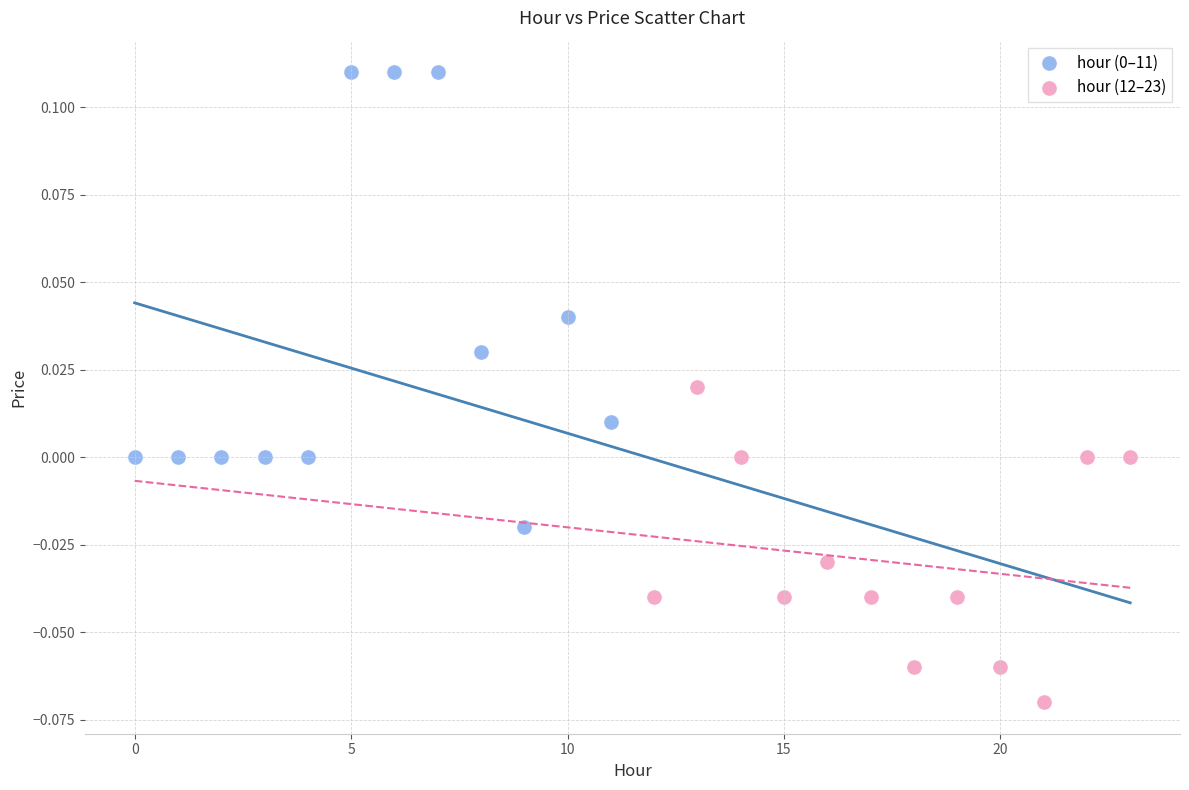

Which series reaches the minimum Y coordinate?

hour (12–23)